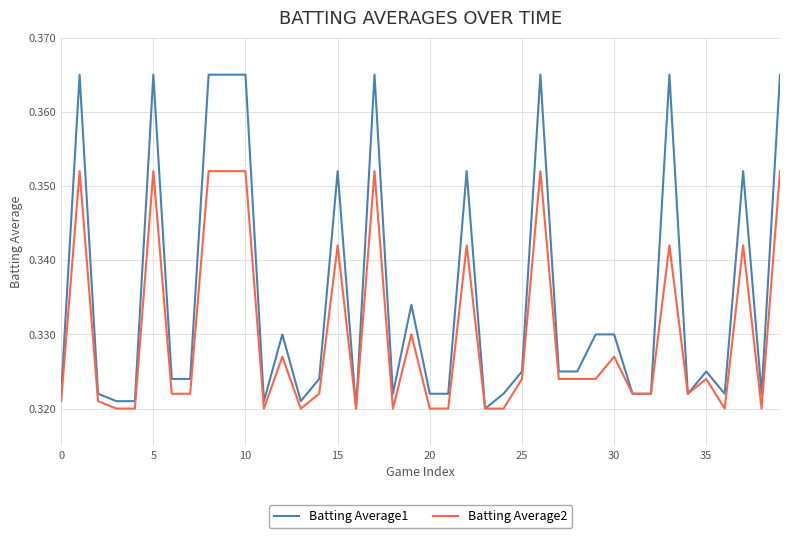

Which series has the largest total across all categories?

Batting Average1